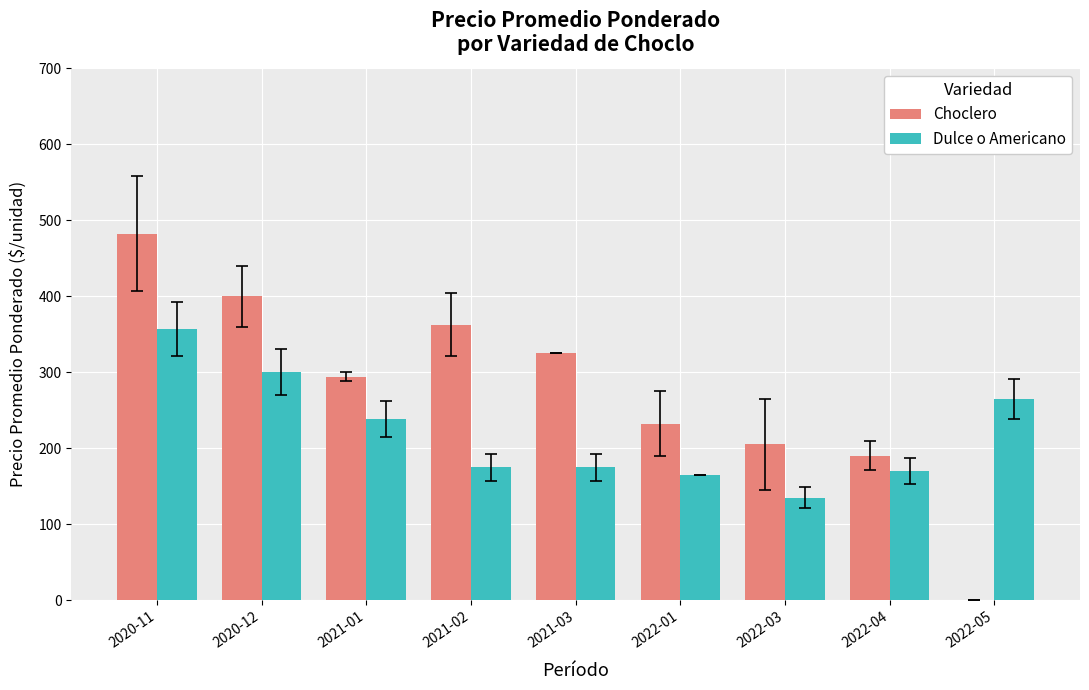

The value of Dulce o Americano at 2022-03 is 135.0. True or false?

True